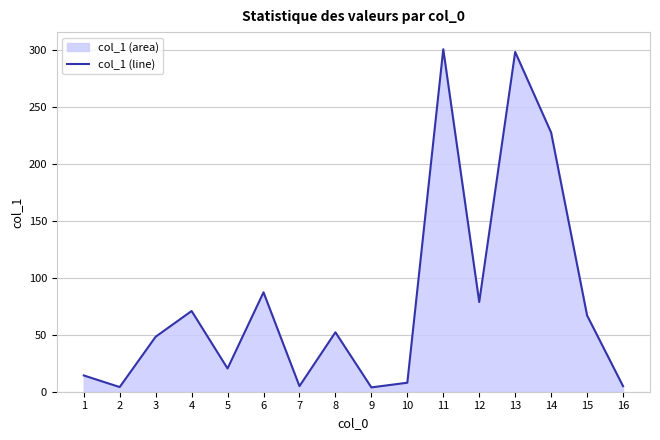

Which category has the lowest value across all series?

9